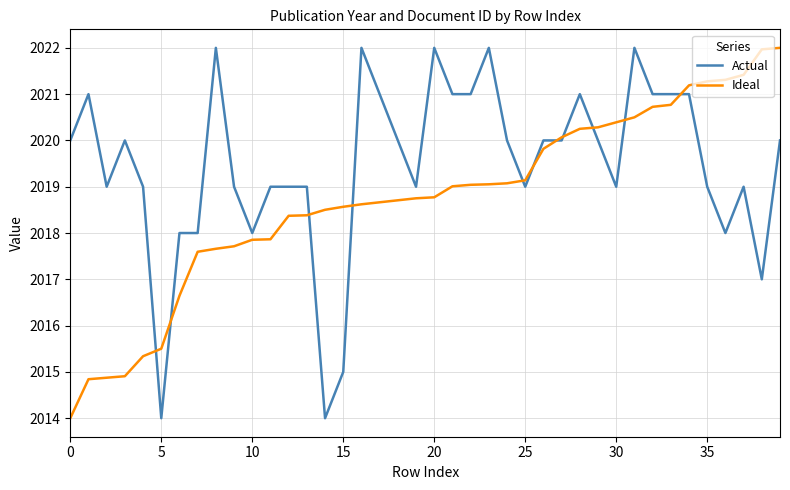

List the series in order of their overall mean, highest first.

Actual, Ideal